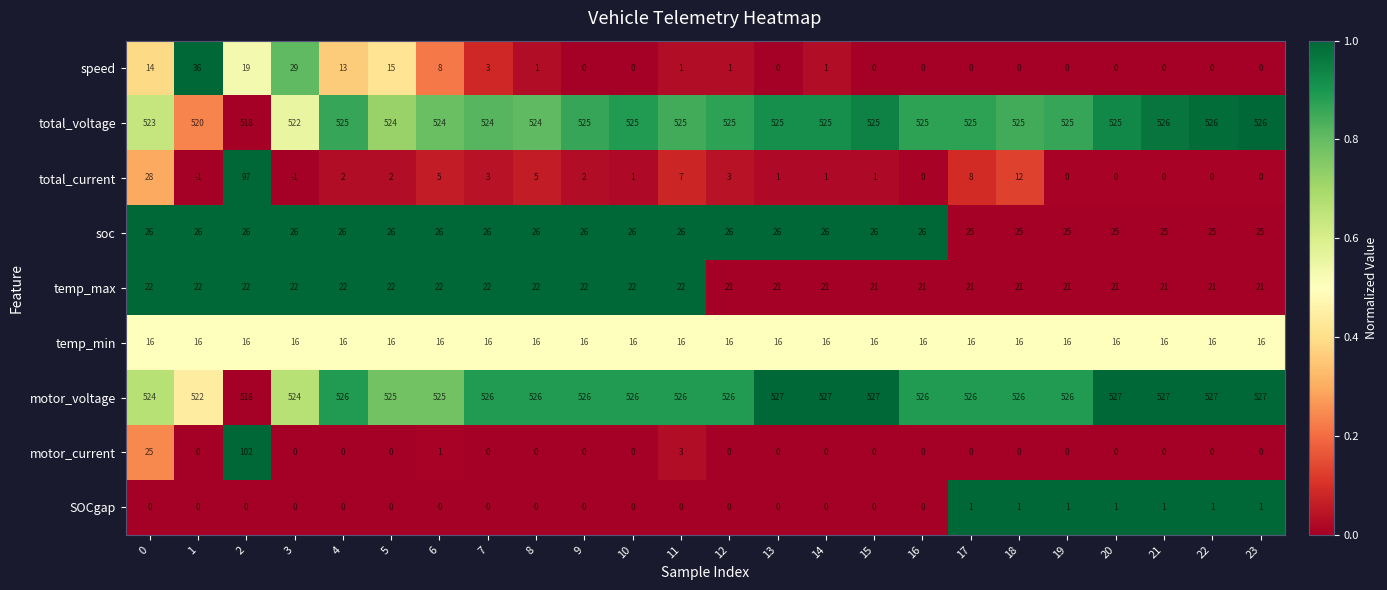

What is the spread (max minus min) of values at 16?

526